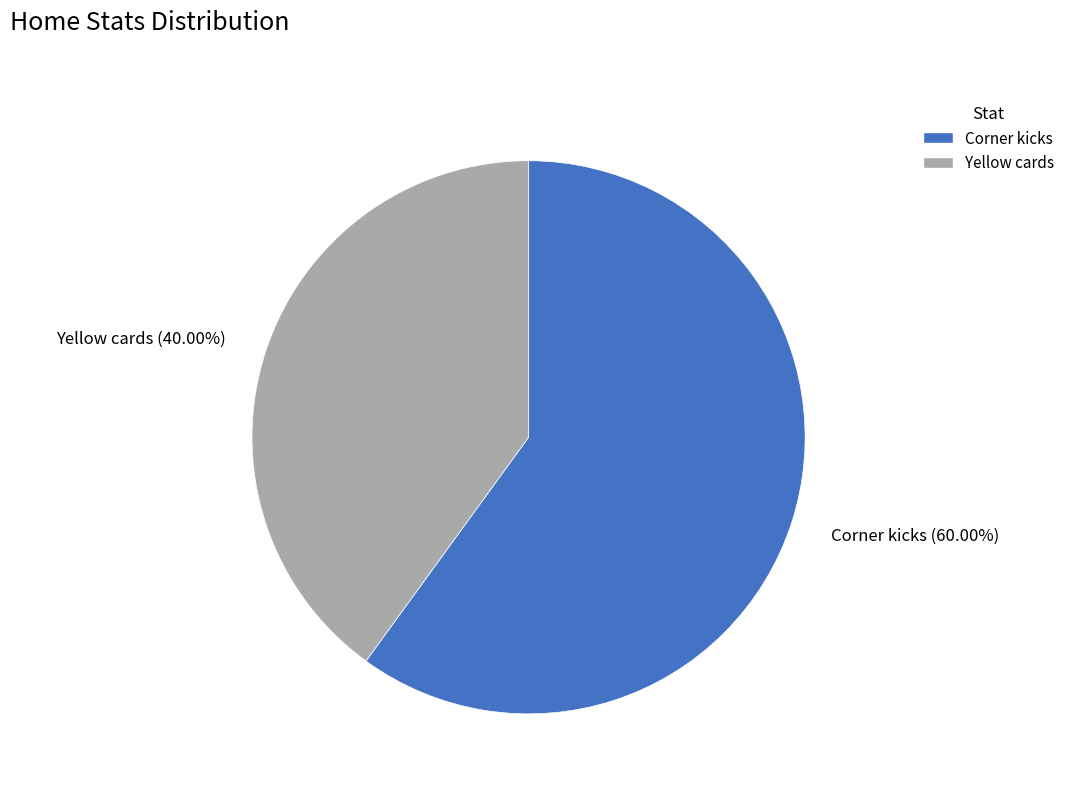

To the nearest percent, what percentage of the pie is Yellow cards?

40%